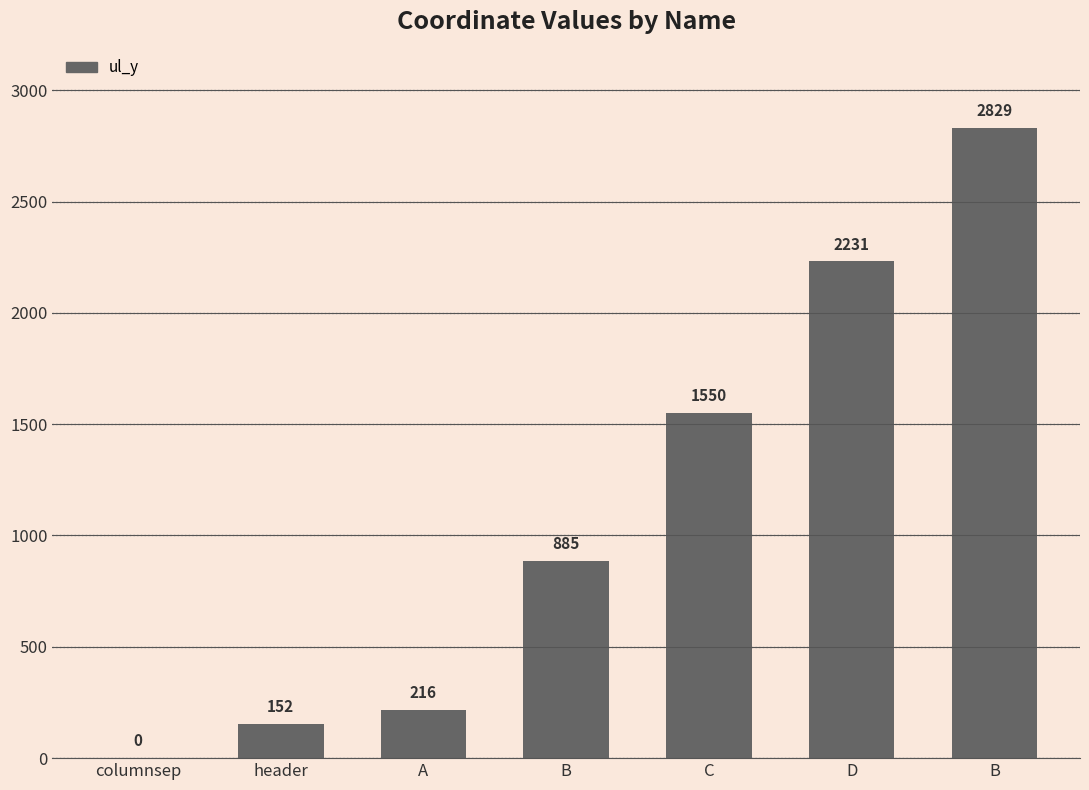

What is the difference between the maximum and minimum values?

2829